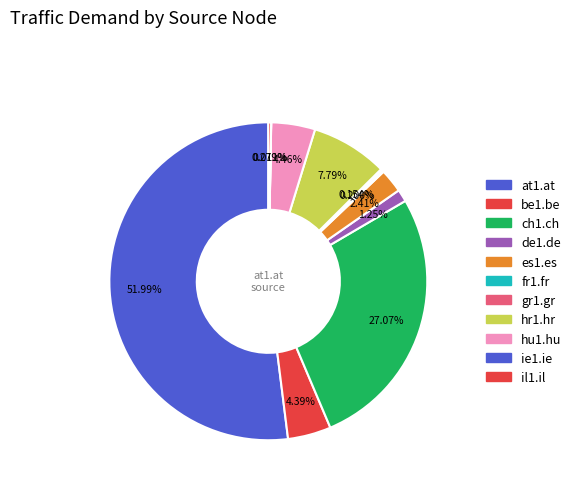

What is the largest slice in the pie chart?

at1.at